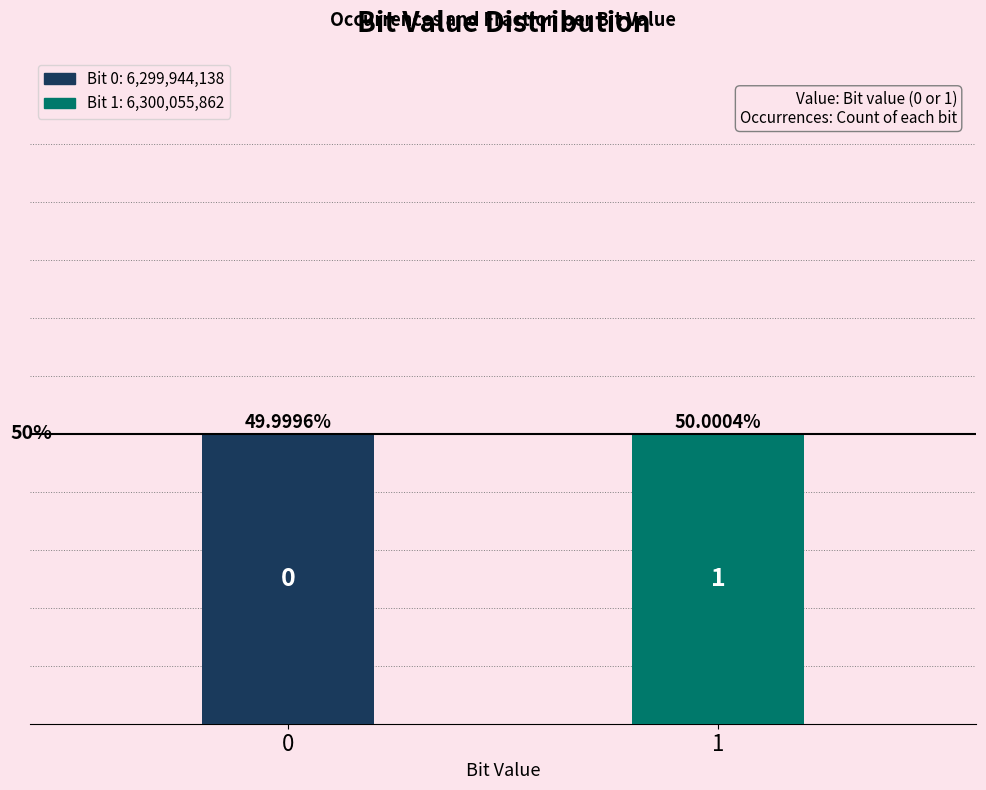

Approximately how many times larger is the value at 1 compared to 0?

1.0